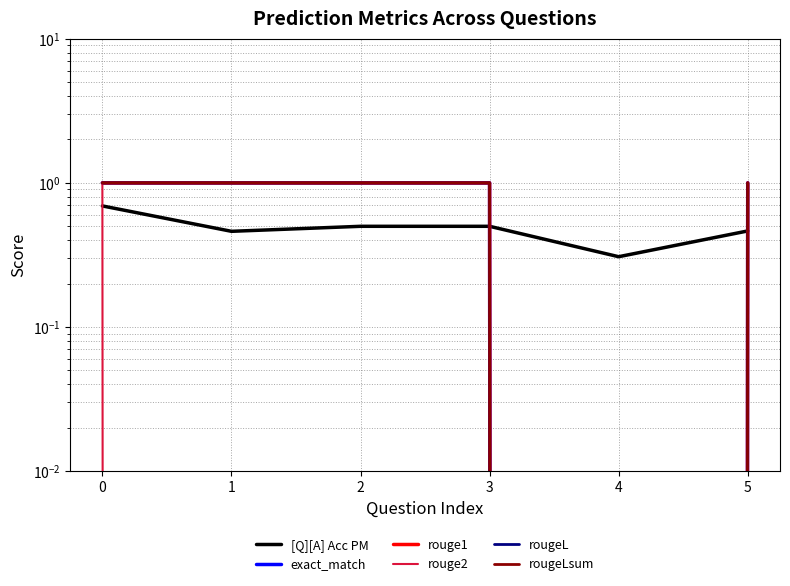

Between which two adjacent categories do [Q][A] Acc PM and rougeL first intersect?

3 and 4